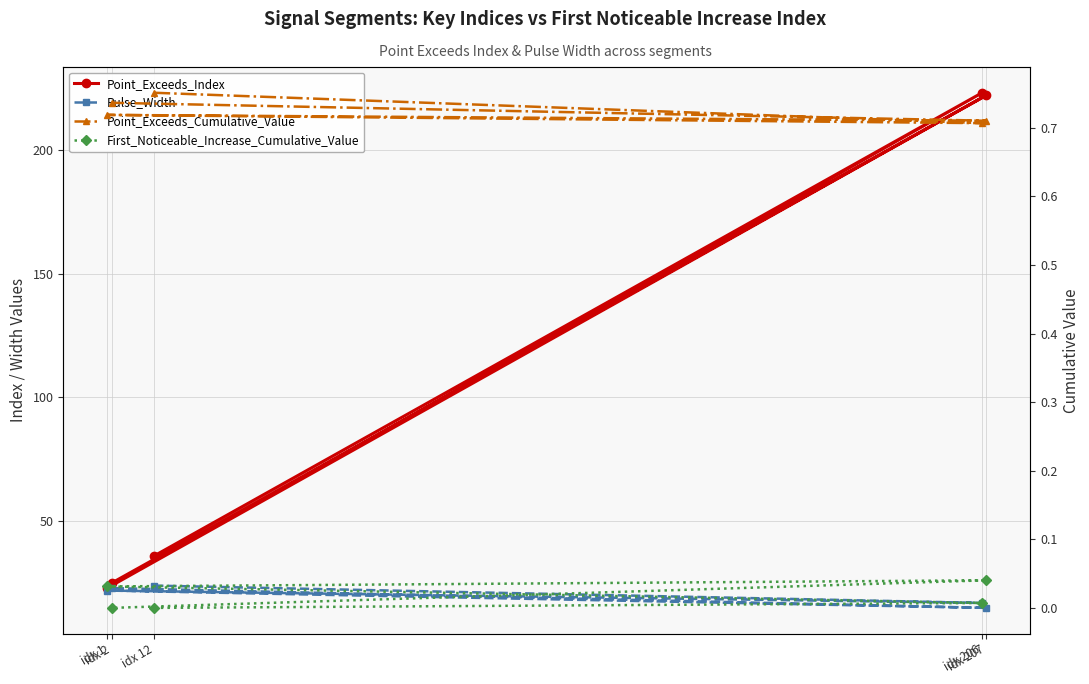

What are all the series names shown in the legend?

Point_Exceeds_Index, Pulse_Width, Point_Exceeds_Cumulative_Value, First_Noticeable_Increase_Cumulative_Value